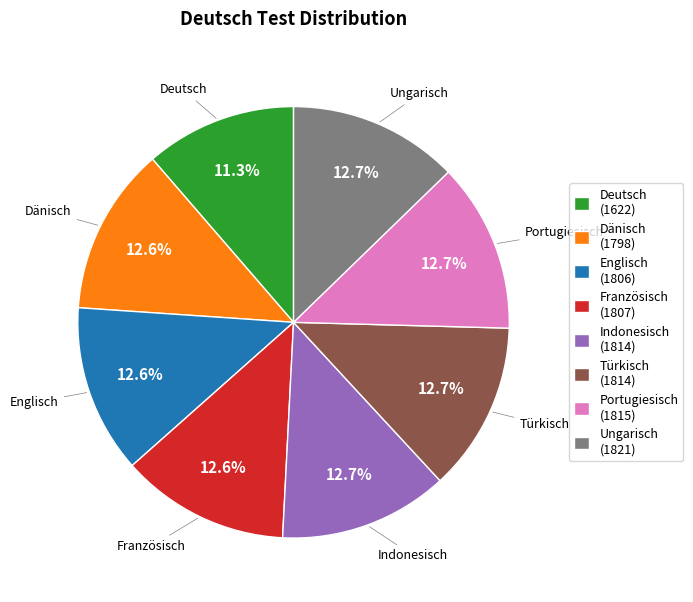

Is there a majority slice in this chart?

No